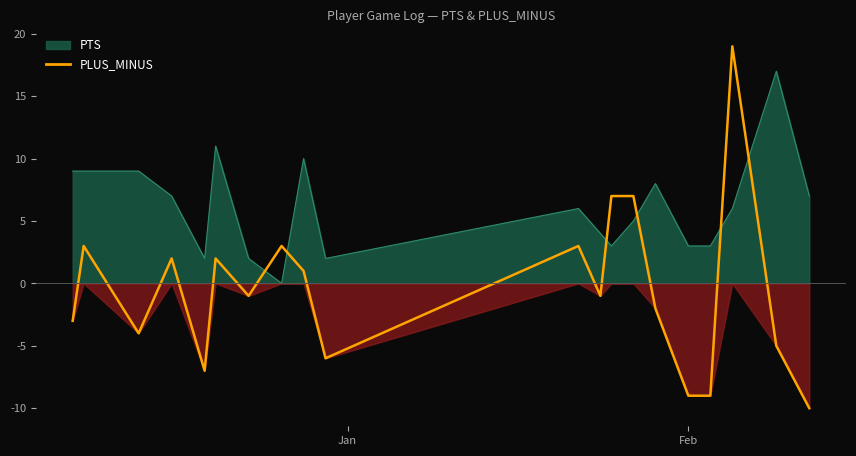

How many times do PLUS_MINUS and PTS cross each other?

6